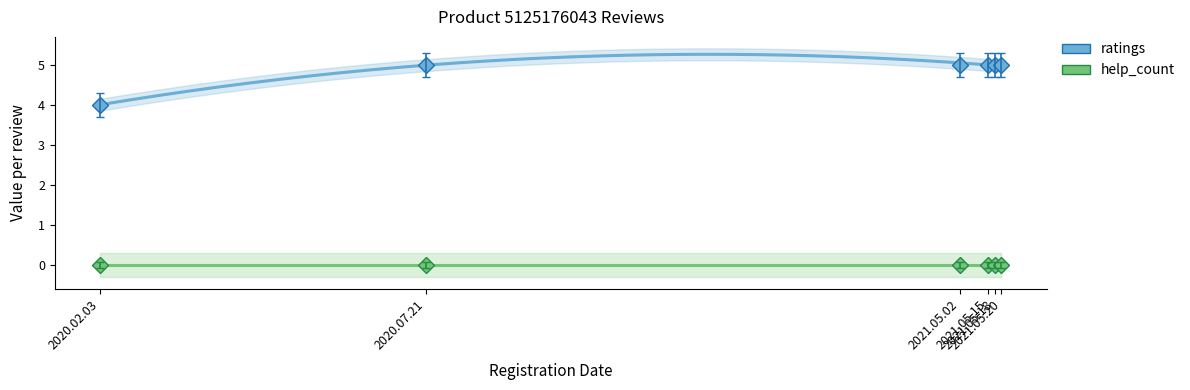

Reading left to right, what are all the values shown in this chart?

ratings: 4	5	5	5	5	5
help_count: 0	0	0	0	0	0